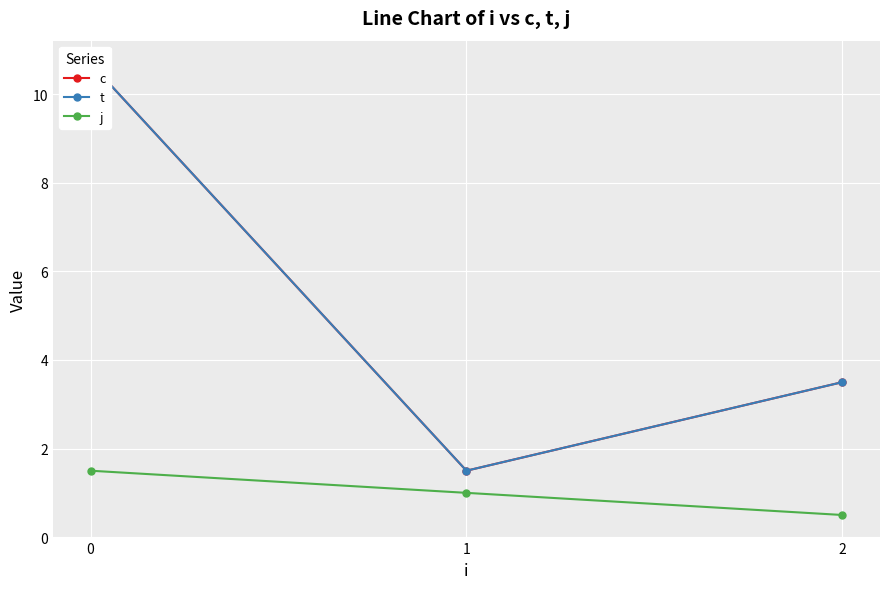

True or false: c has a value of 1.5 at 1.

True